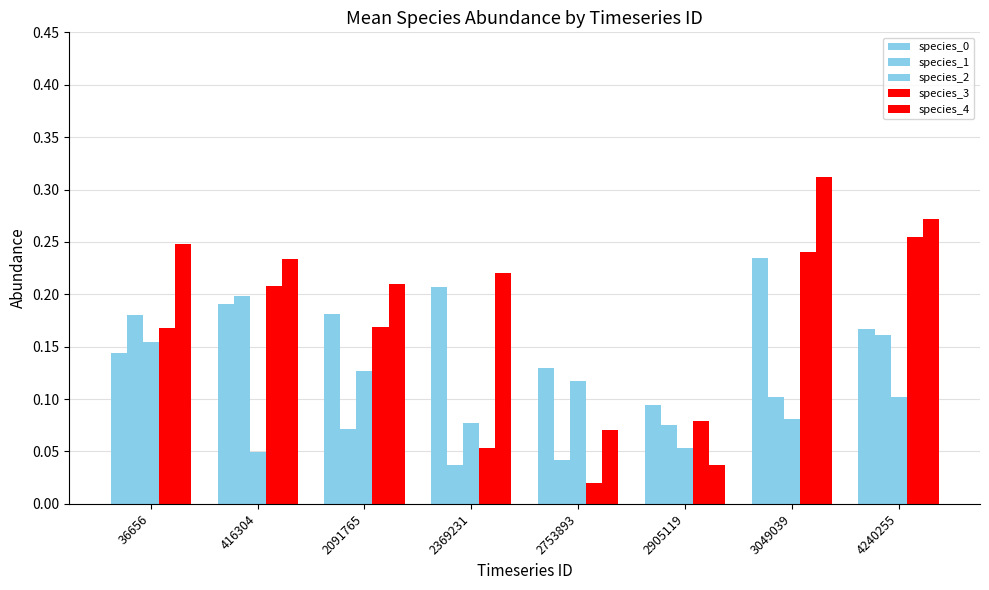

Are the bars horizontal?

No